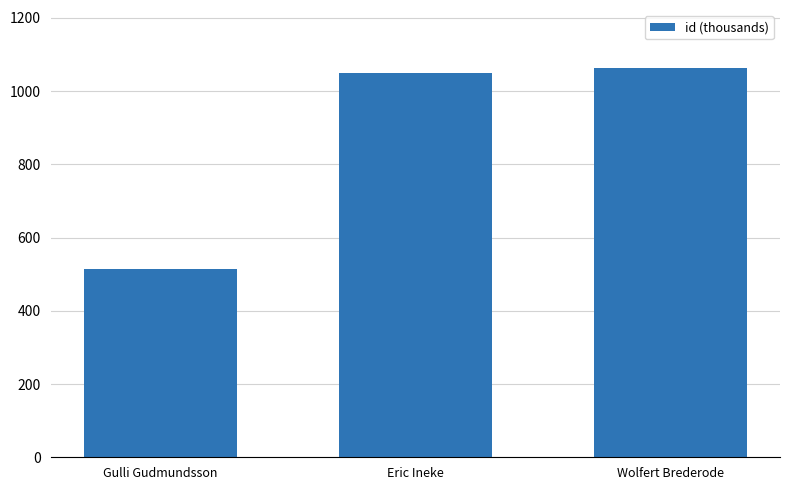

What is the change in value from Gulli Gudmundsson to Wolfert Brederode?

+548.0